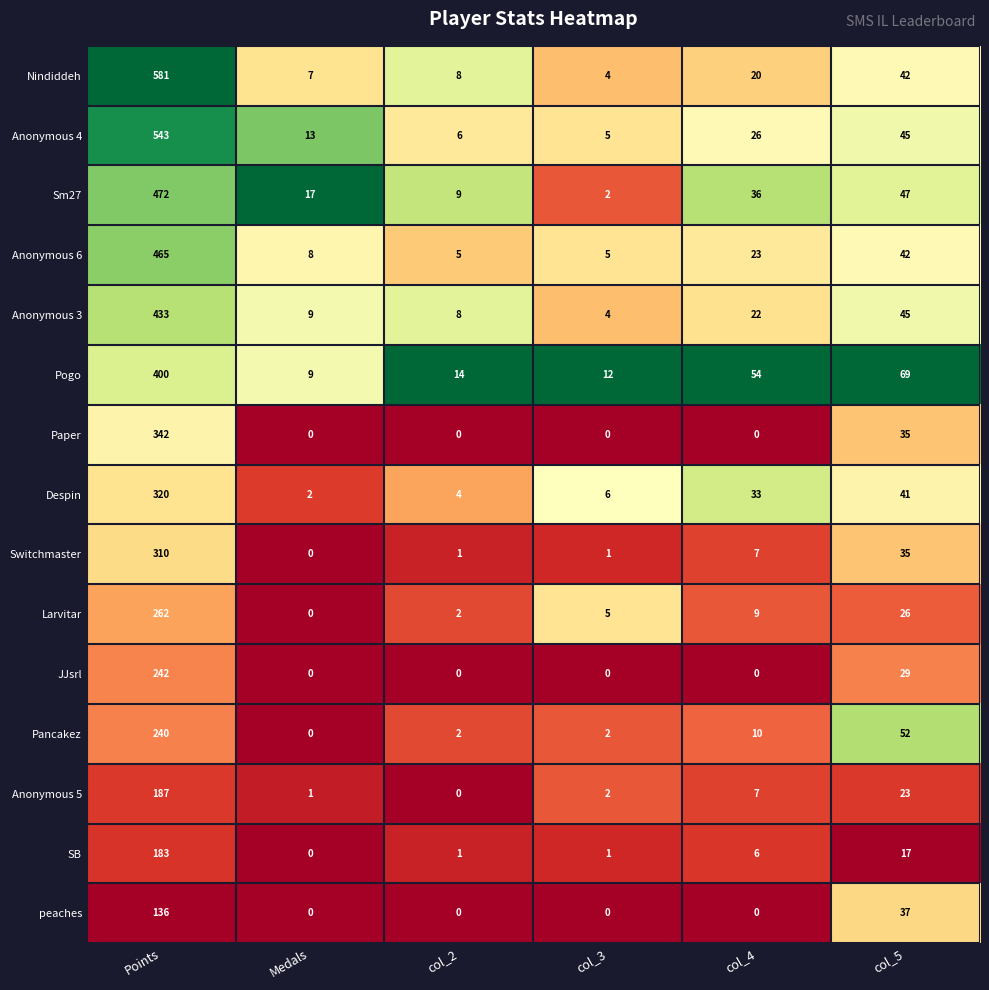

What is the difference between the Larvitar values at col_5 and Points?

236